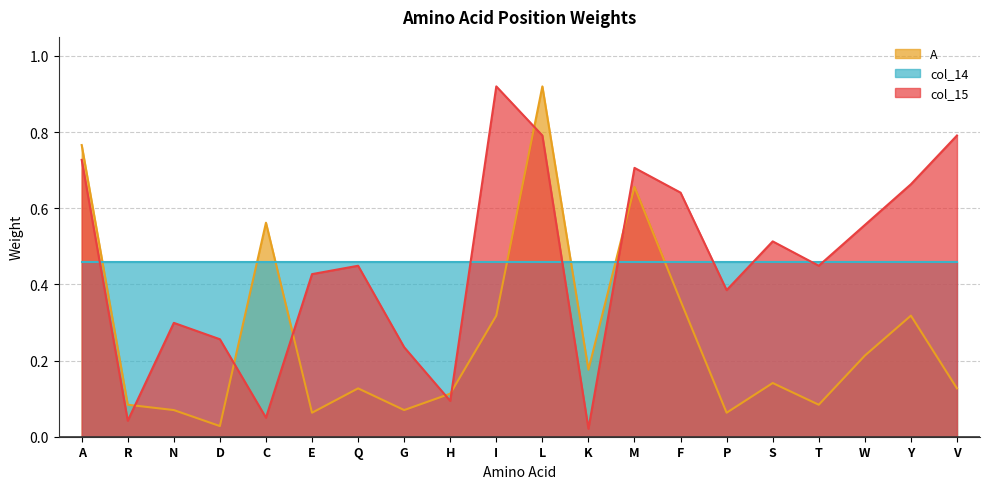

How many categories are shown in the chart?

20